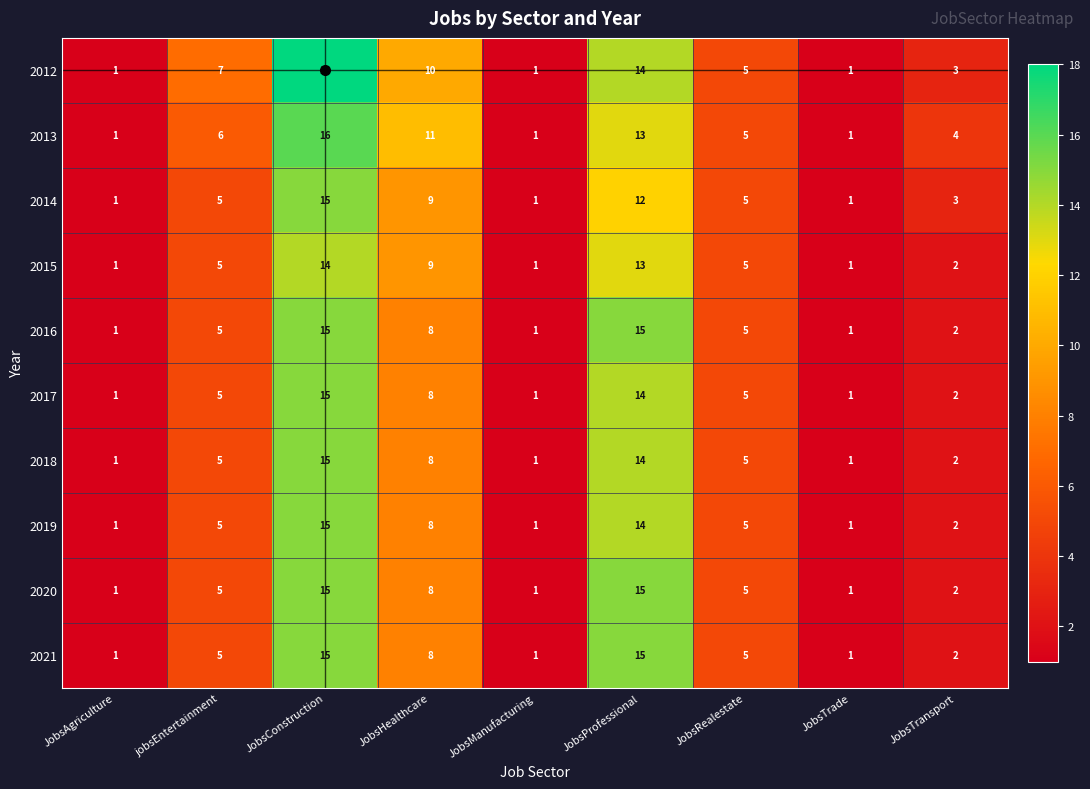

Which series has the widest spread of values?

2012